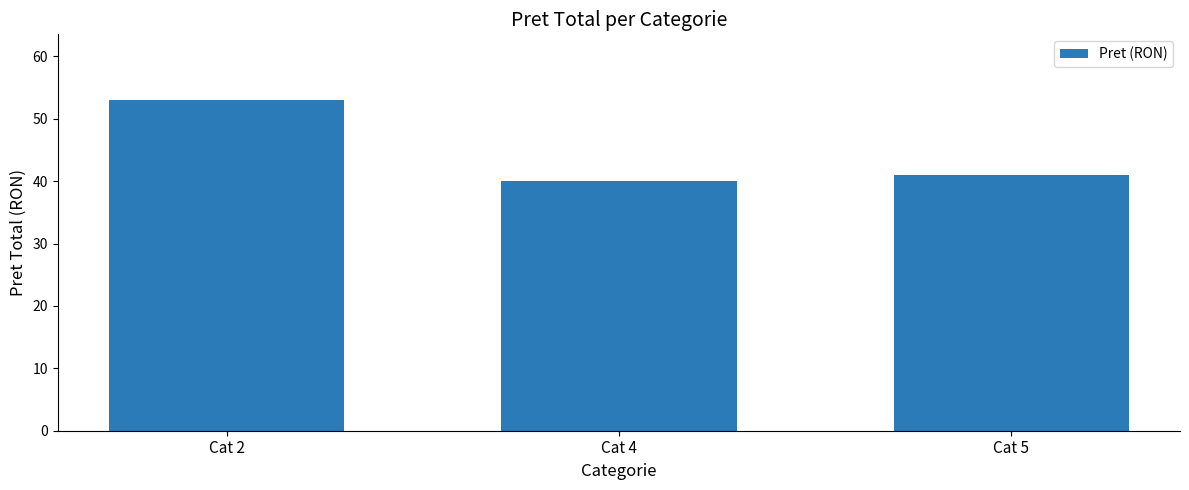

Does the chart contain stacked bars?

No